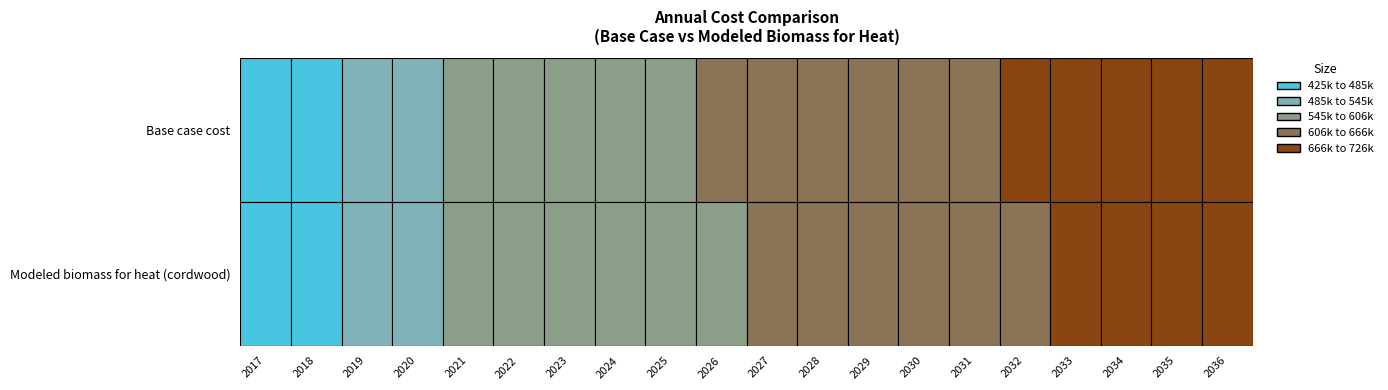

The value of Modeled biomass for heat (cordwood) at 19 is 707329.6. True or false?

True